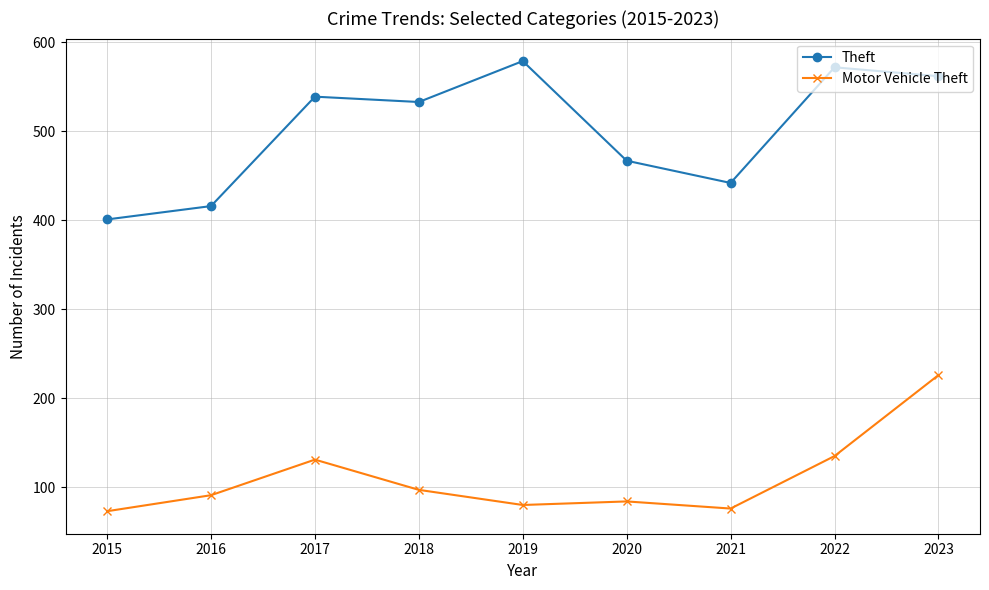

At which category is the sum across all series the highest?

2023